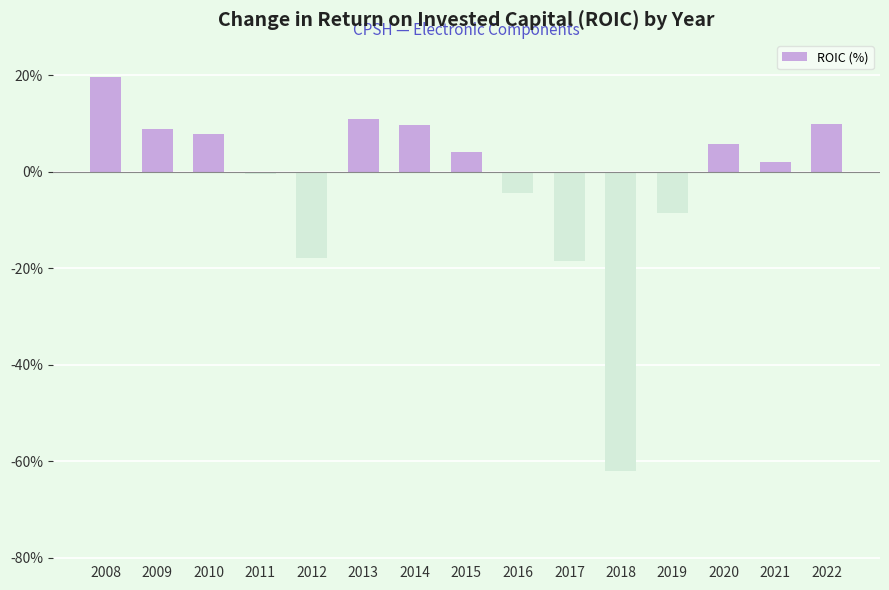

What is the sum of all values?

-33.5